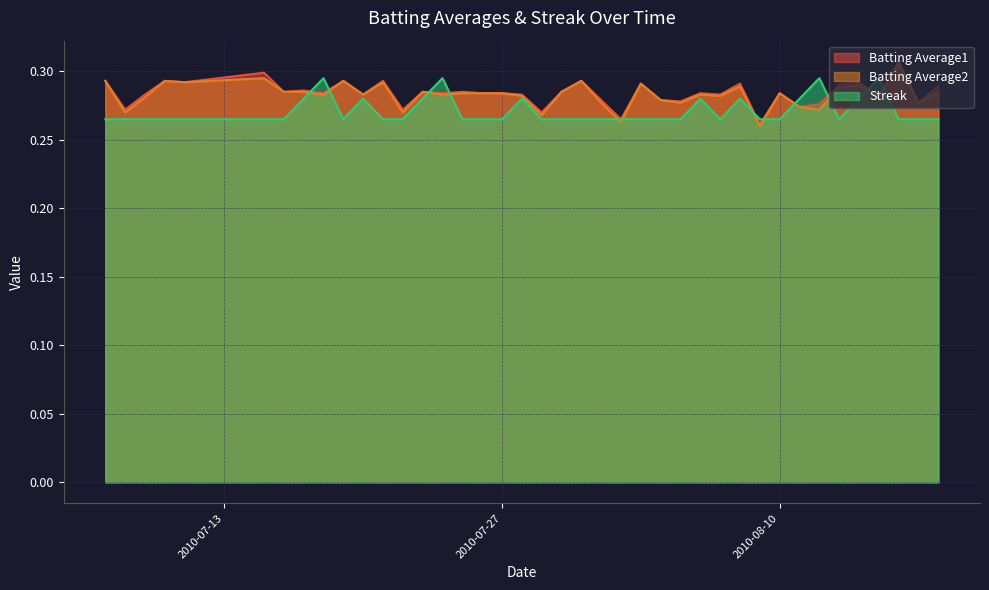

What are all the series names shown in the legend?

Batting Average1, Batting Average2, Streak